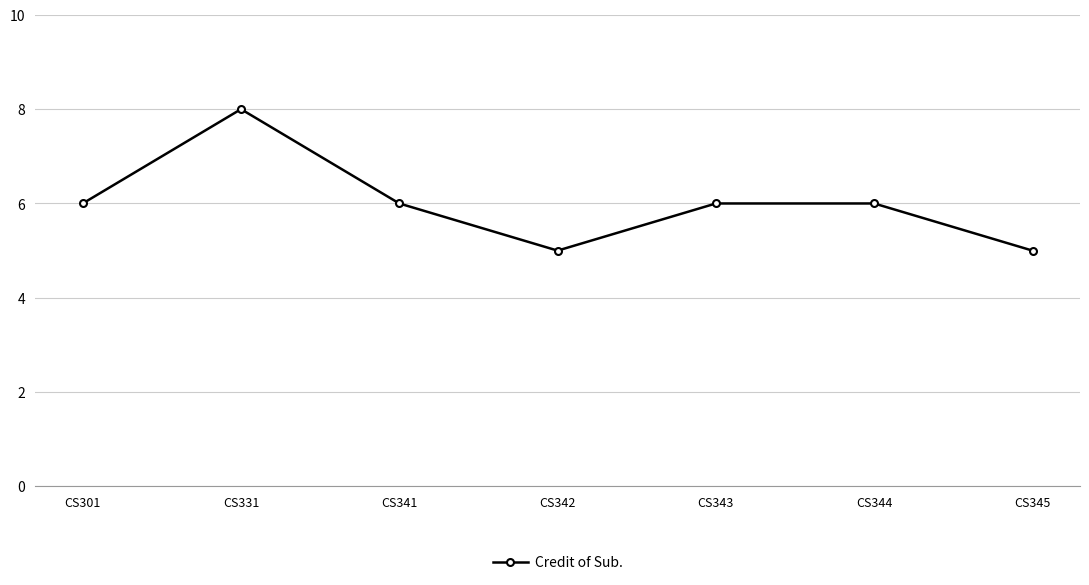

What is the ratio of the value at CS341 to the value at CS331?

0.8